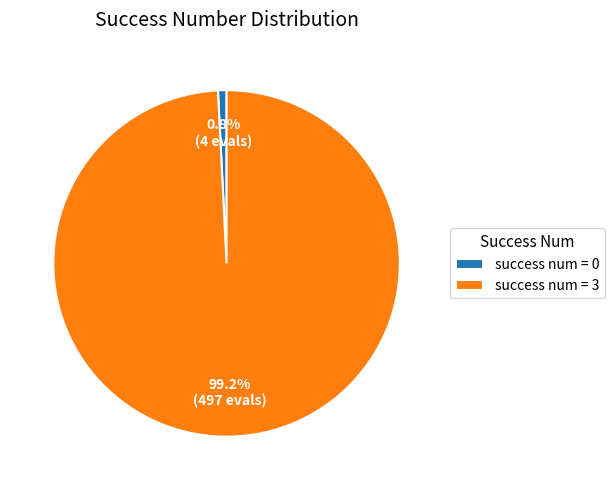

What is the majority slice?

success num = 3